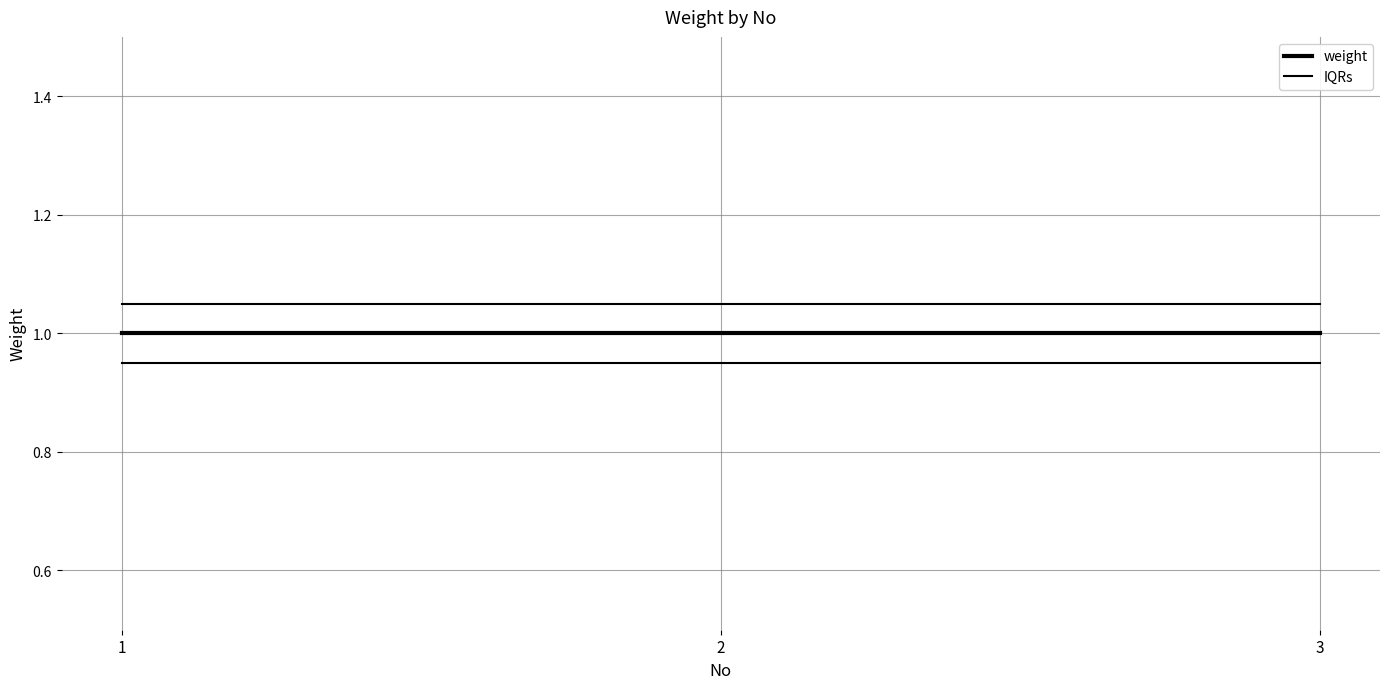

How many lines are shown in the chart?

2